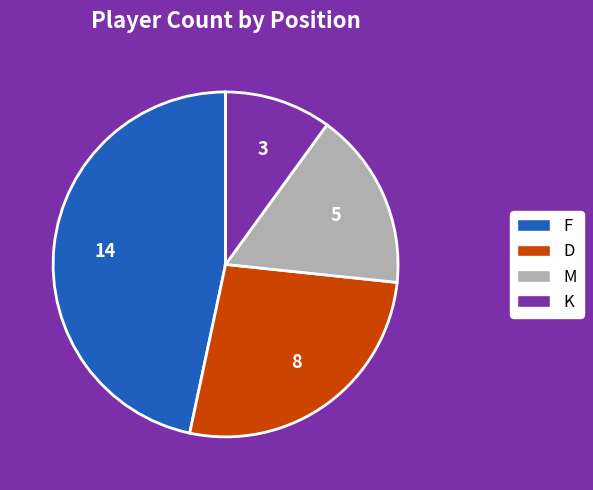

Which has a higher value, F or K?

F